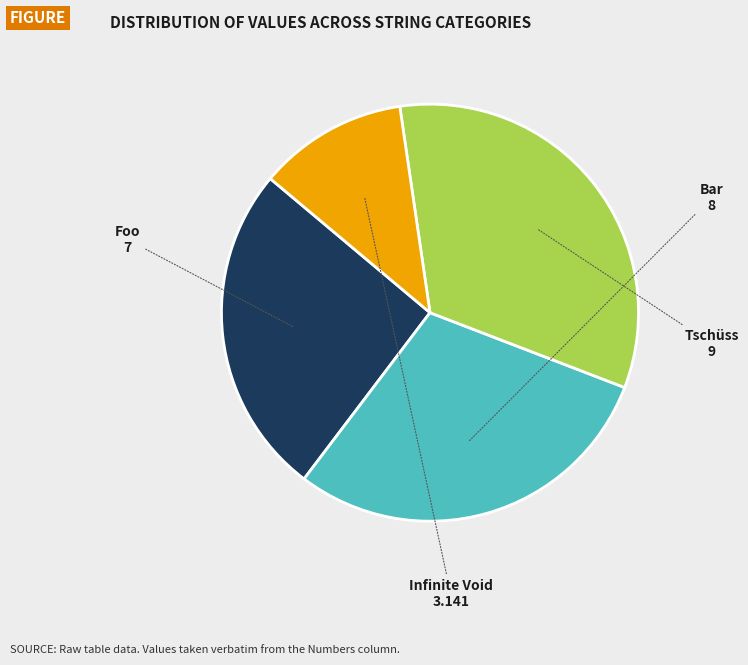

What is the ratio of the value at Infinite Void to the value at Tschüss?

0.3